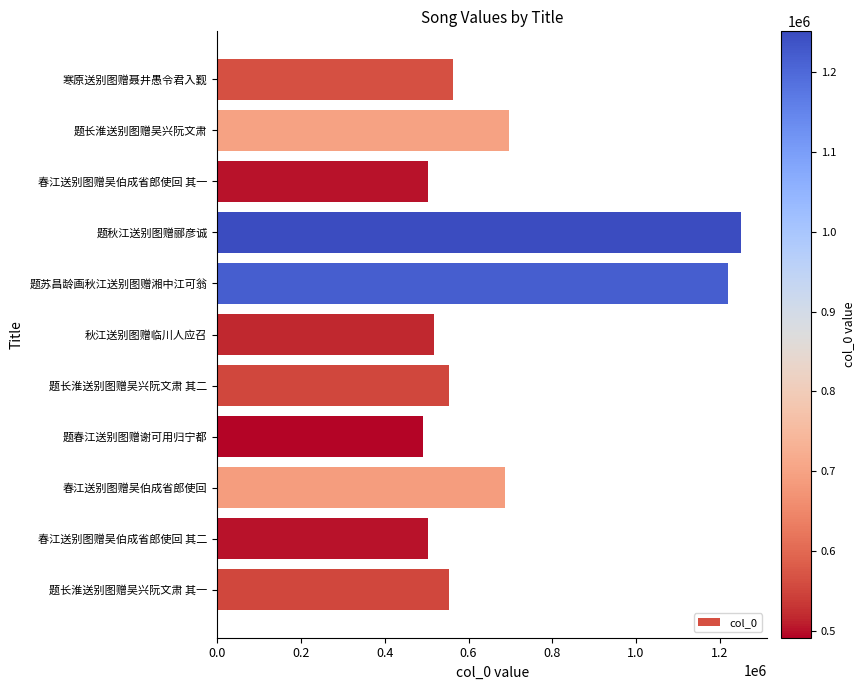

The value at 题春江送别图赠谢可用归宁都 is 306459. True or false?

False